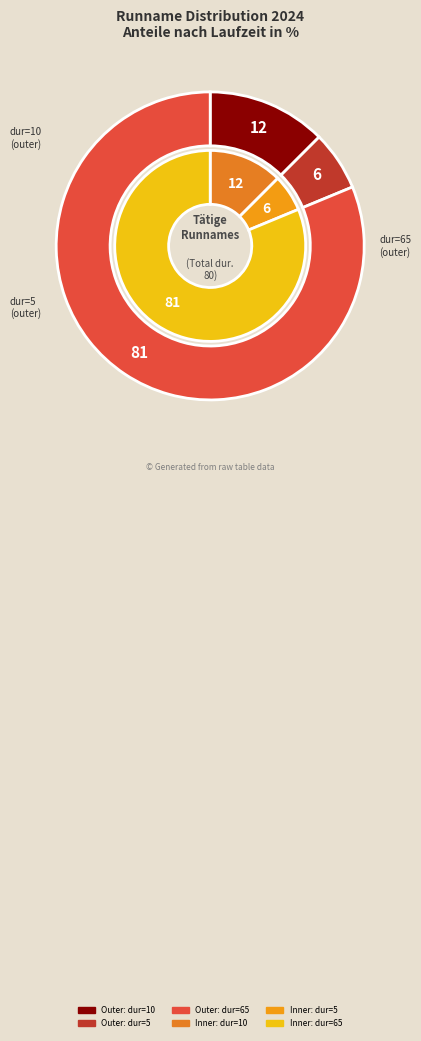

Does R5F2 account for over 50% of the chart?

No